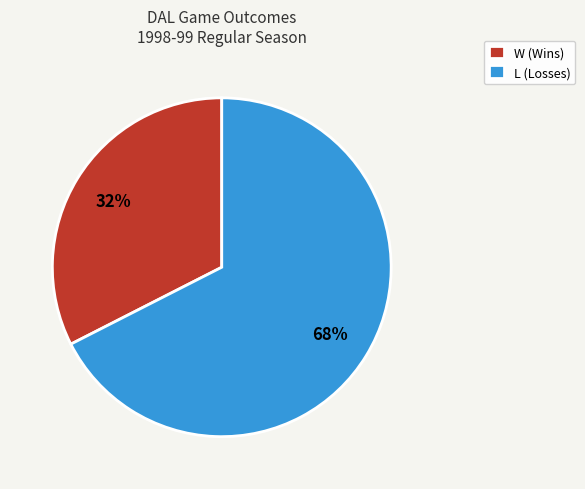

Is the sum of W (Wins) and L (Losses) greater than half?

Yes